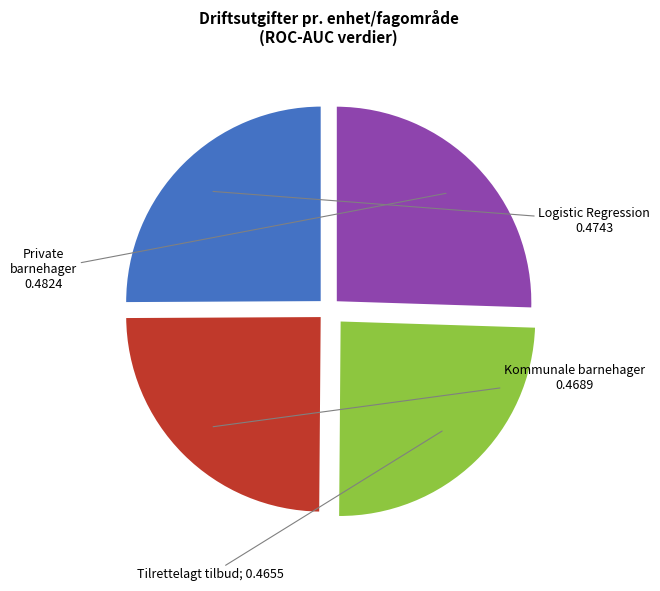

Does any single category account for the majority?

No